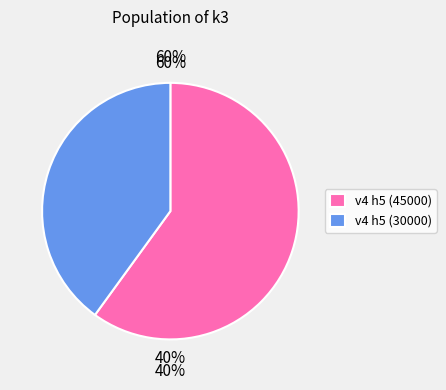

The v4 h5 col_9=30000 slice represents 40% of the pie. True or false?

True